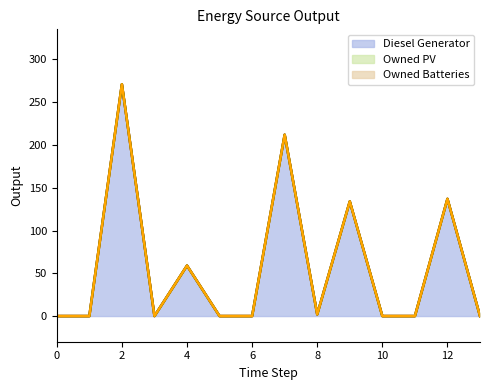

Which series has the widest spread of values?

Diesel Generator